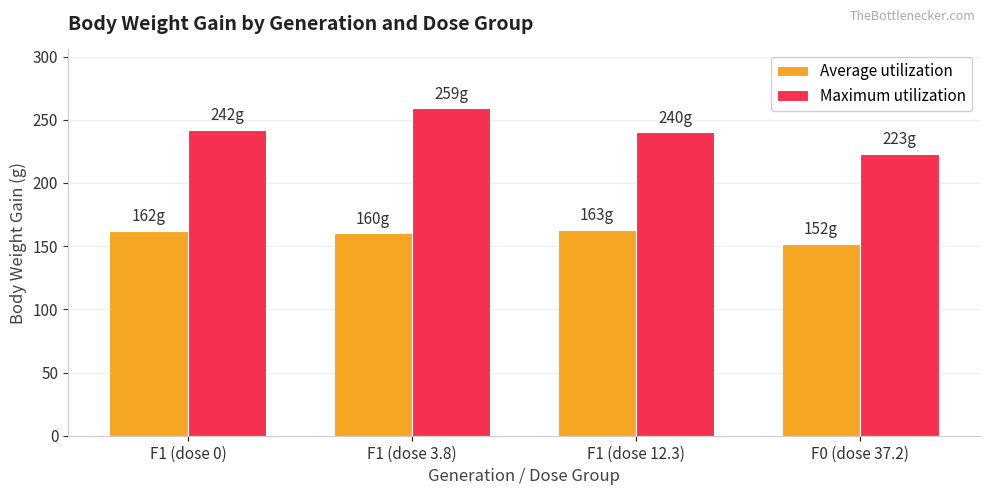

Read the Average utilization value at F1 (dose 12.3).

163